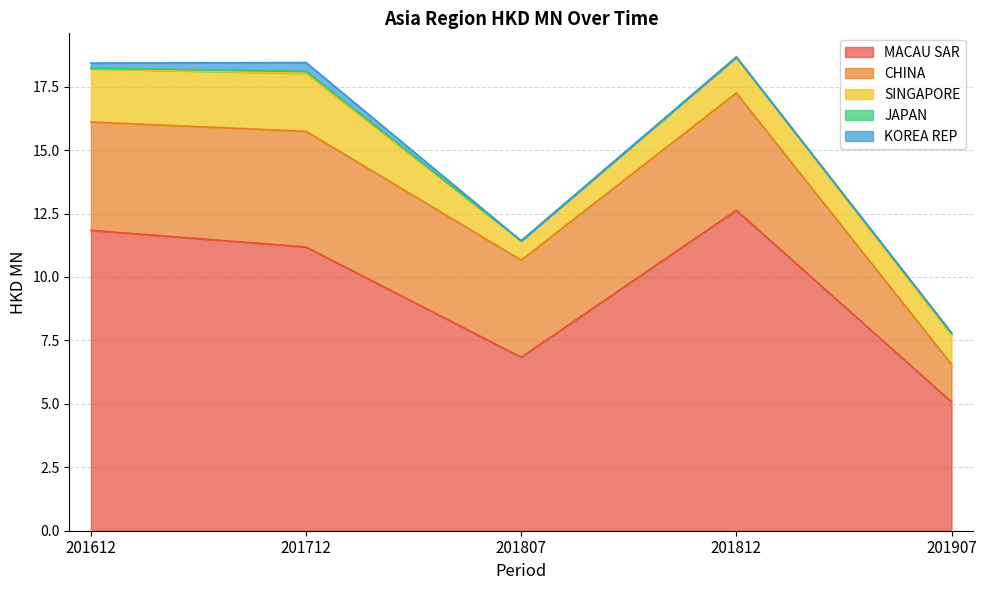

The JAPAN series shows 0.0 at 201812. True or false?

True